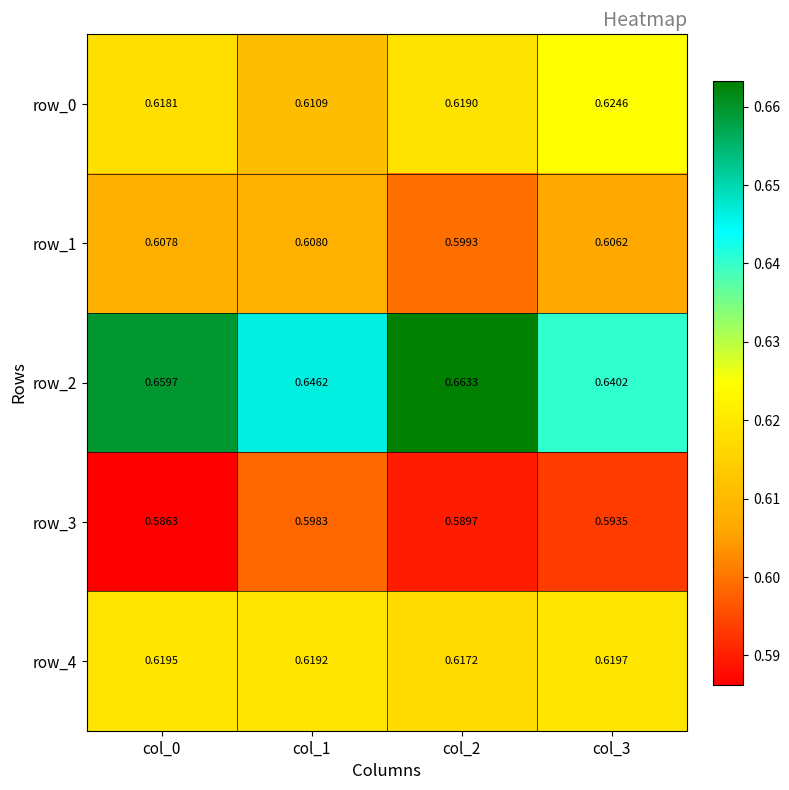

Which category has the lowest value across all series?

col_0